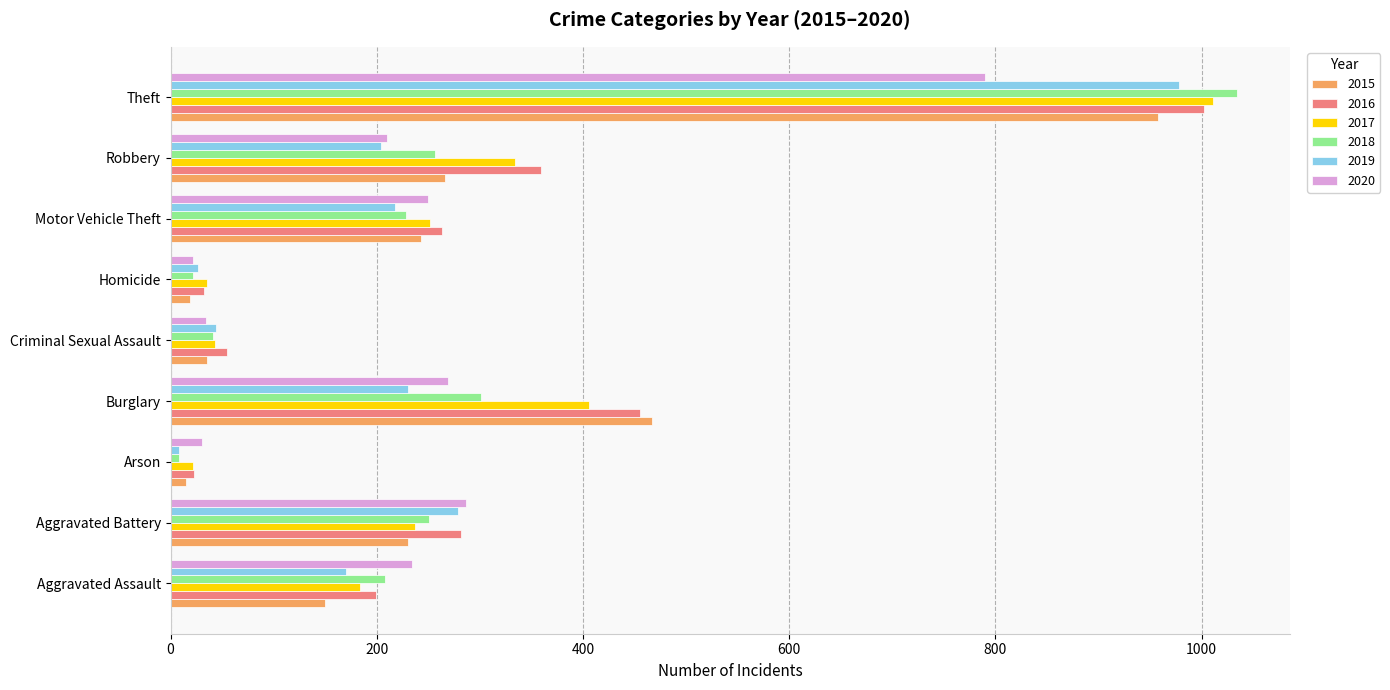

What is the sum of the 2016 values at Criminal Sexual Assault and Burglary?

510